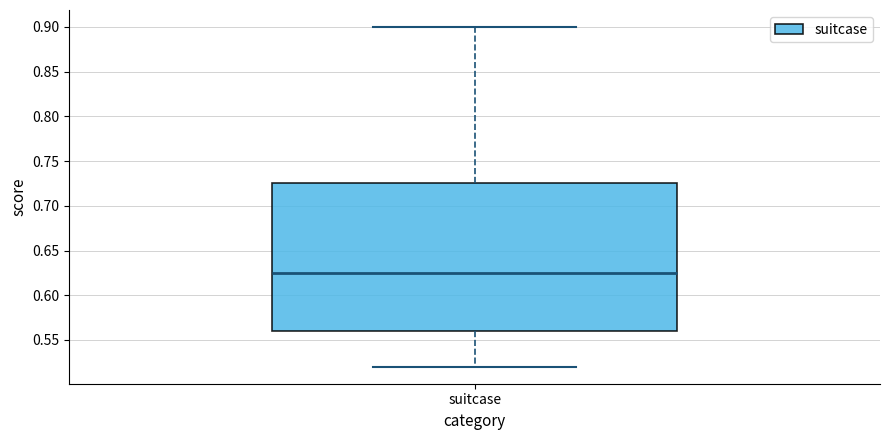

Where does the median line of the box for suitcase sit on the y-axis? The values are not printed on the chart, so give them approximately, as read against the axis.

0.625